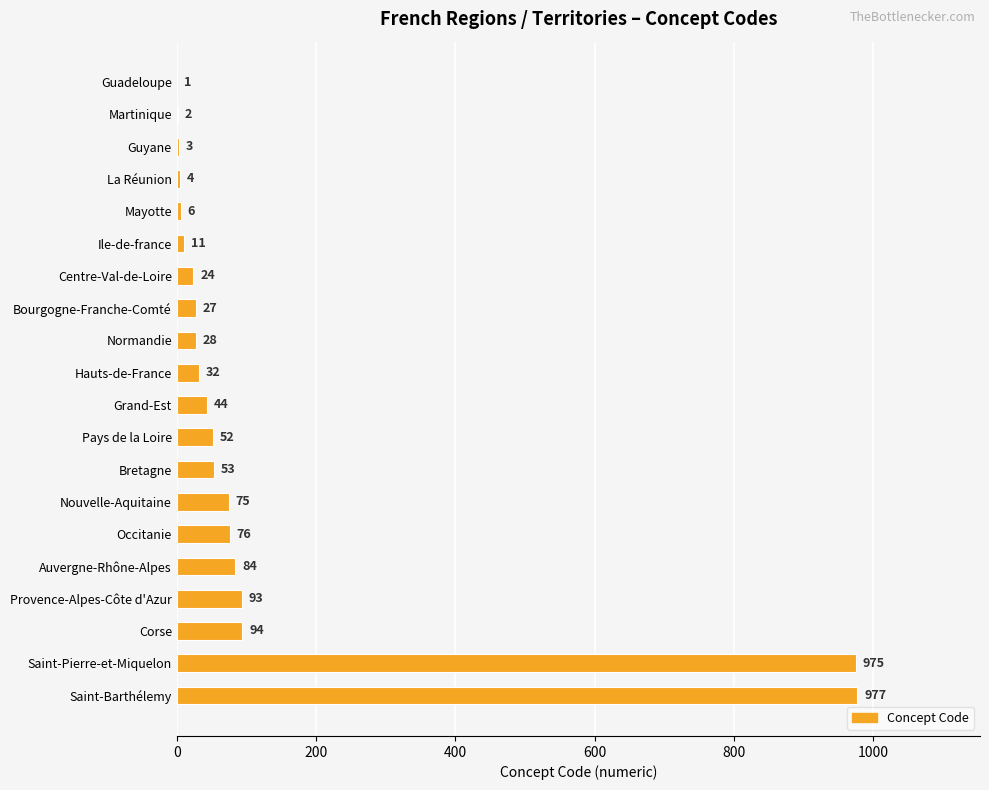

Are the bars horizontal?

Yes